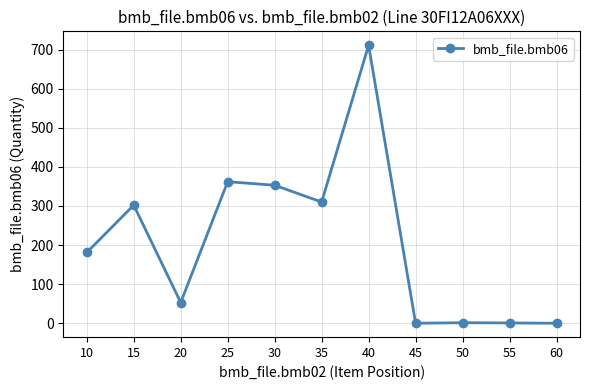

What is the average value?

206.7